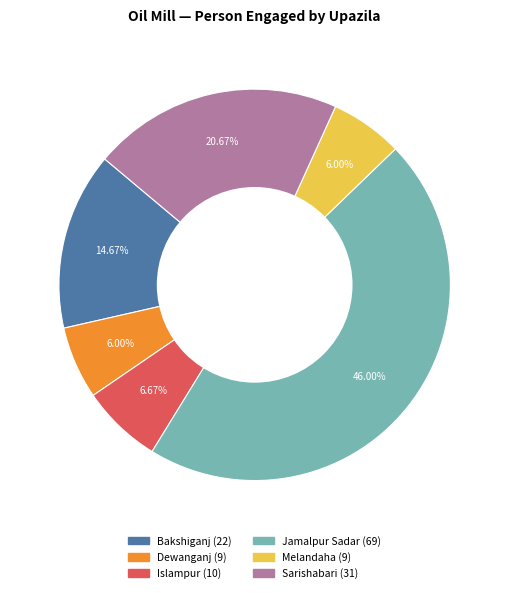

How many segments does this pie chart have?

7